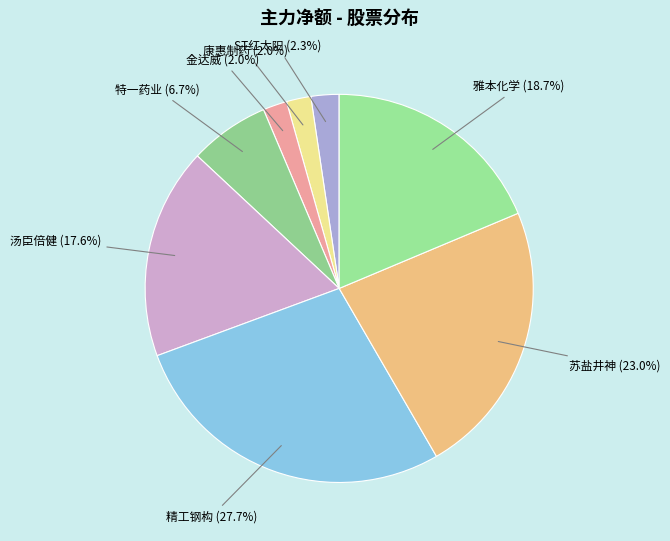

Which slice is the largest?

精工钢构